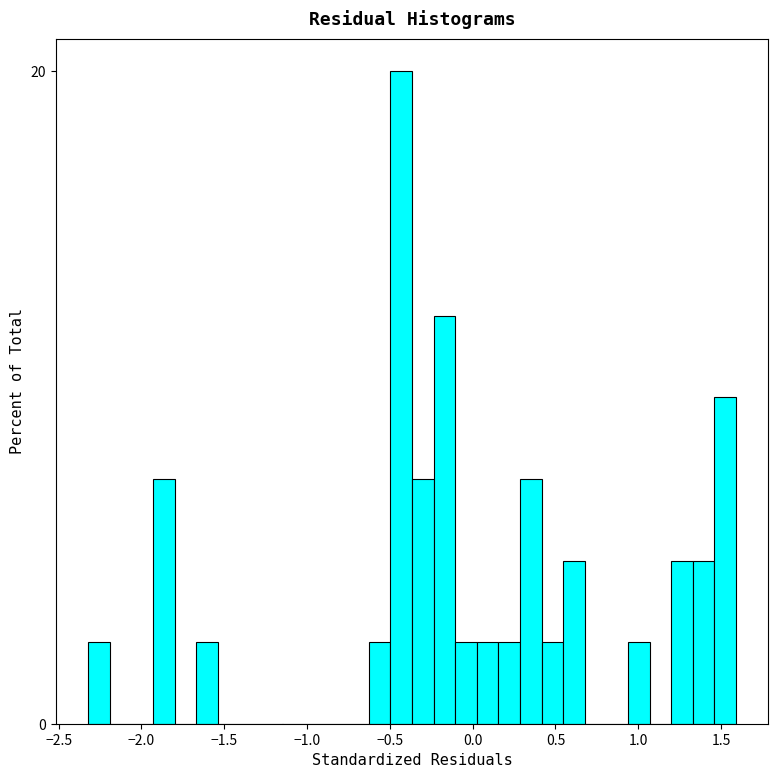

Read against the x-axis, roughly where is the centre of the tallest bar?

-0.45